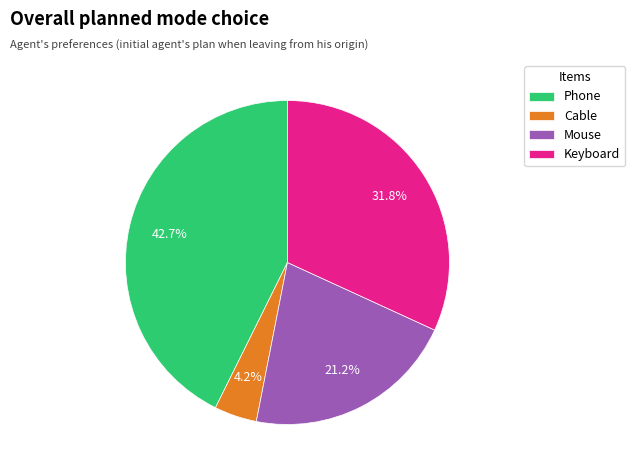

What is the ratio of the value at Keyboard to the value at Phone?

0.7